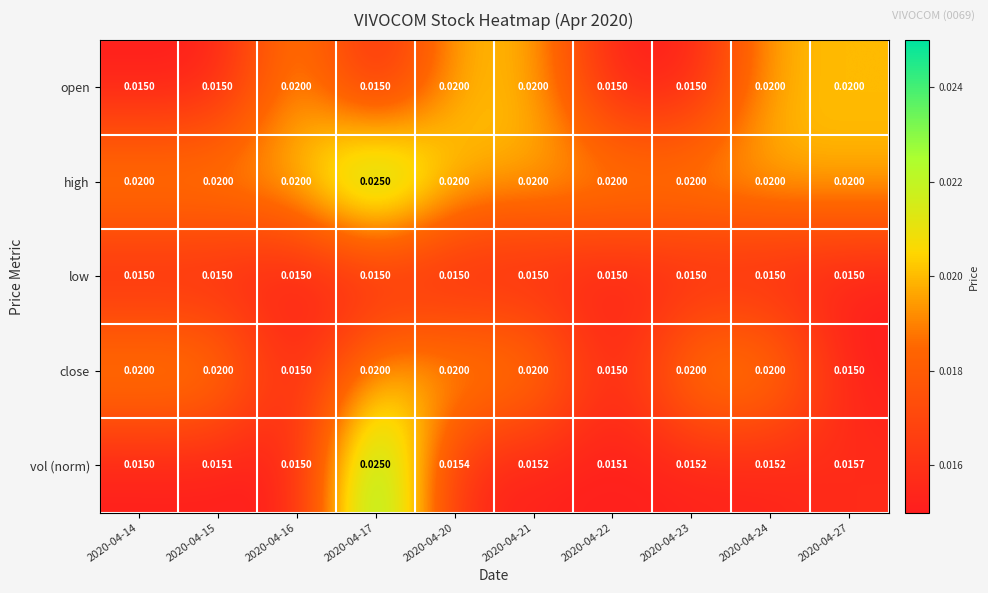

List the series in order of their overall mean, highest first.

high, close, open, vol (norm), low